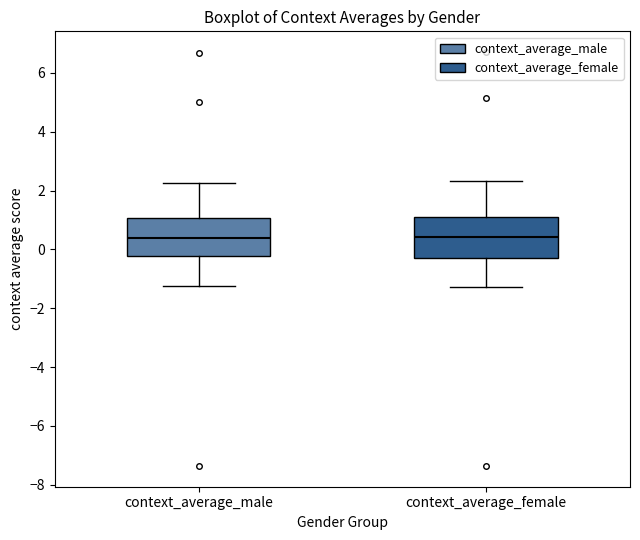

Reading left to right, transcribe this box plot: for each box, give where its median line is, the range the box spans, and where its two whiskers end, as read against the y-axis. The values are not printed on the chart, so give them approximately, as read against the axis.

context_average_male: median 0.4, box -0.2 to 1.0, whiskers -1.2 to 2.2
context_average_female: median 0.4, box -0.2 to 1.2, whiskers -1.2 to 2.4